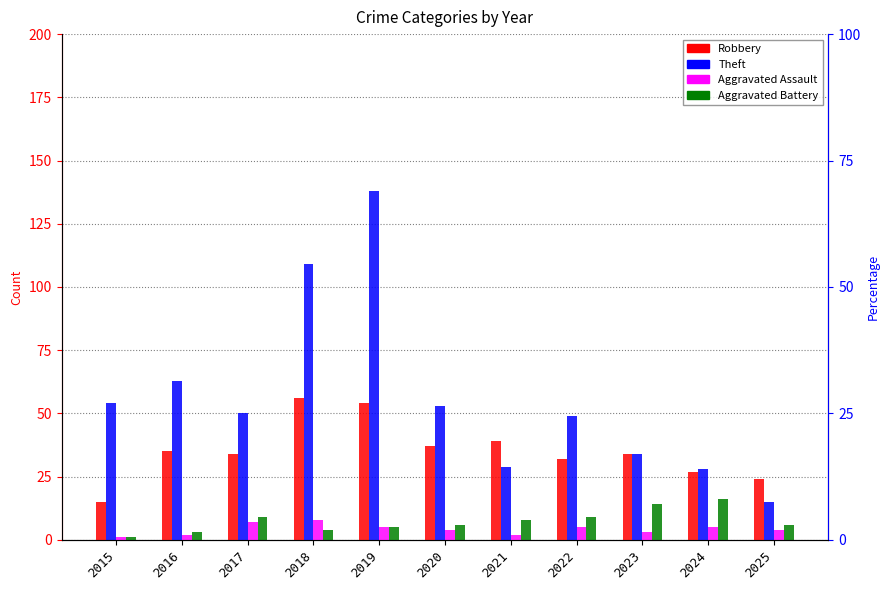

List the series in order of their peak value, lowest first.

Aggravated Assault, Aggravated Battery, Robbery, Theft